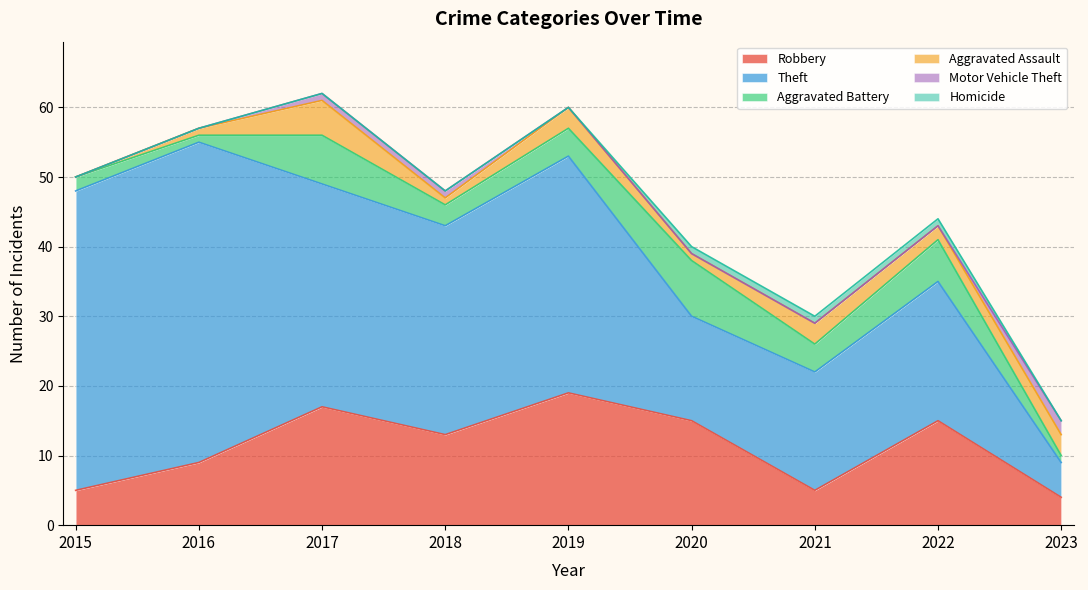

What is the difference between the Motor Vehicle Theft values at 2018 and 2021?

1